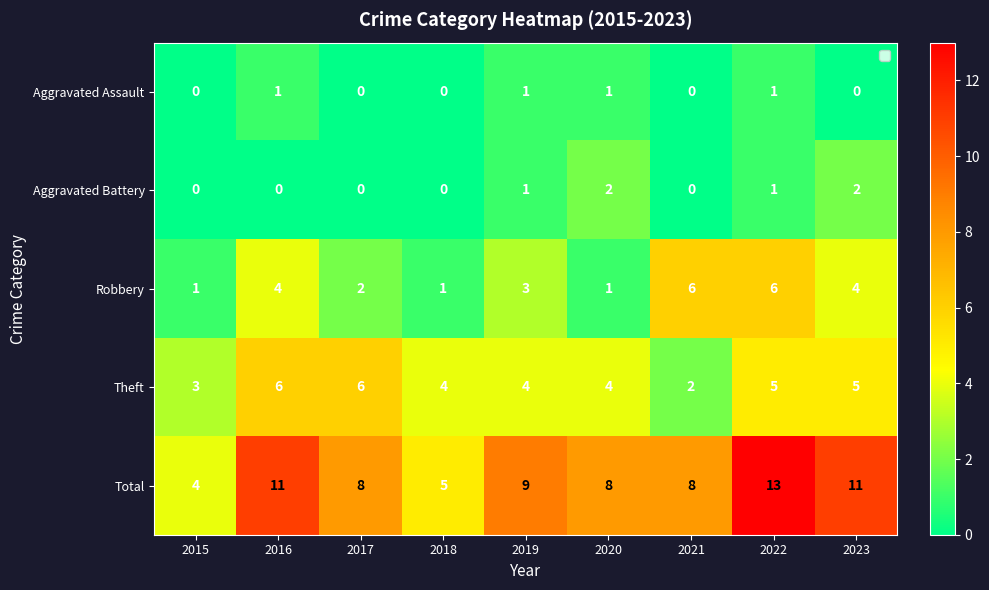

How many distinct data groups are displayed?

5